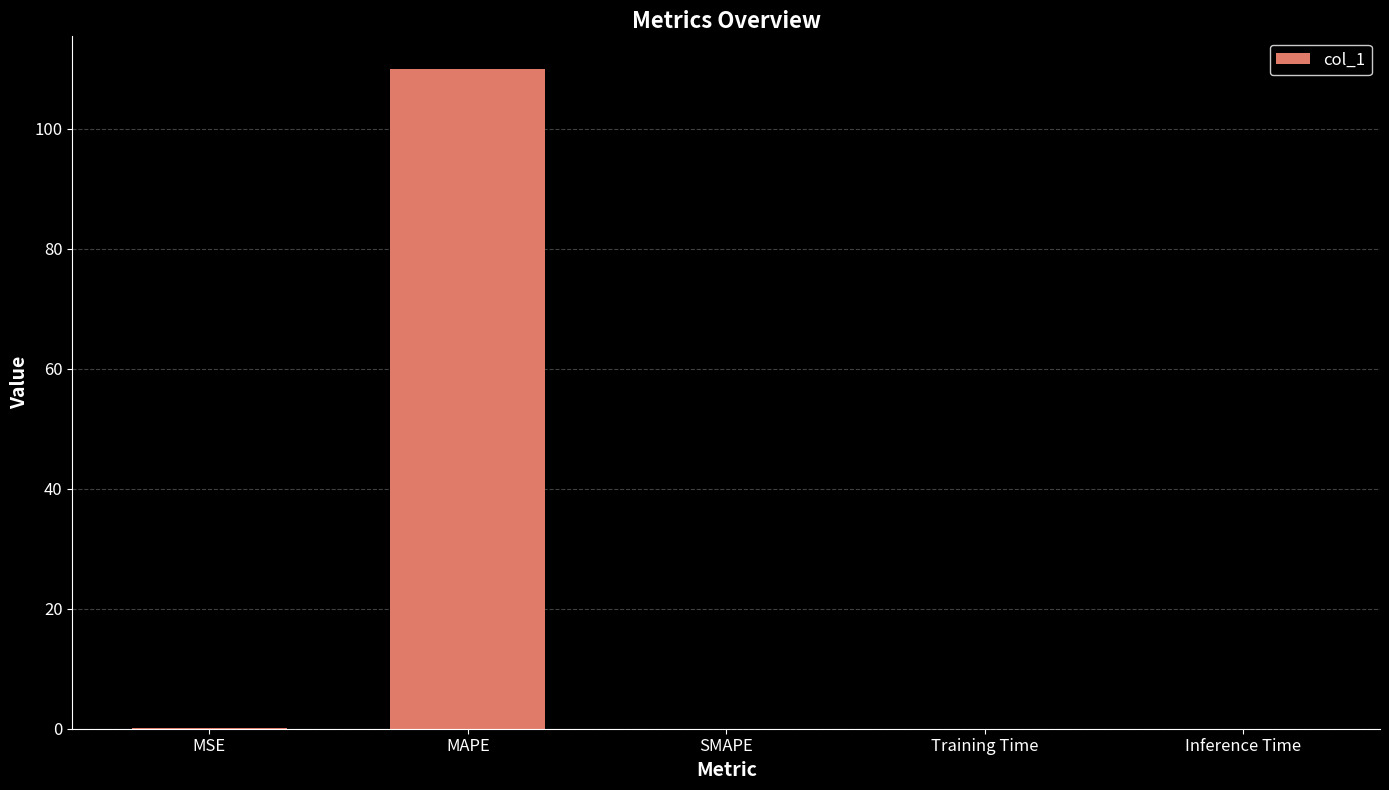

The value at Training Time is 0.0. True or false?

True